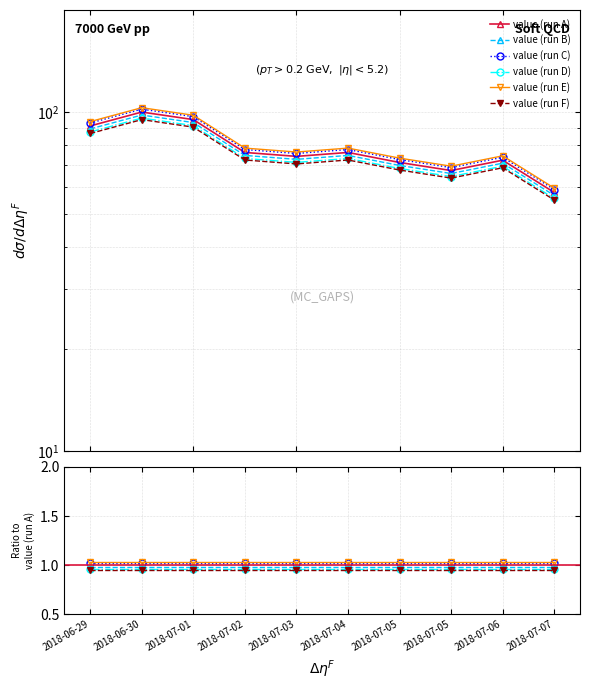

Count the value (run B) values in the range 0 to 1.

10